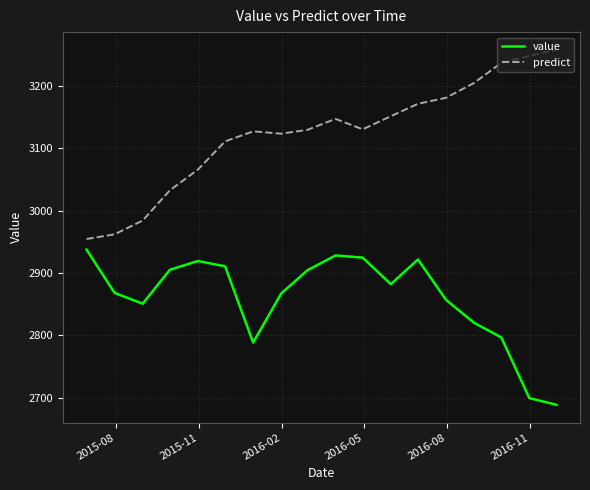

What is the difference between the maximum and minimum values in the predict series?

303.3